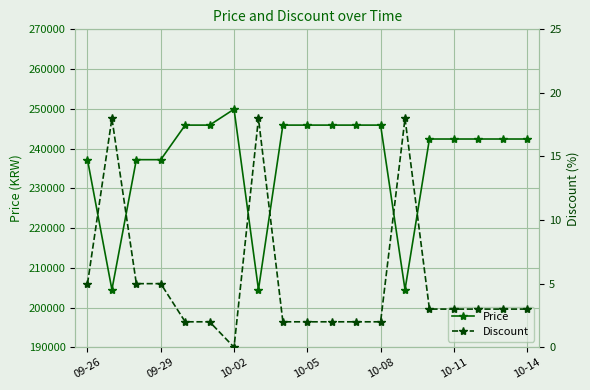

What is the highest value of the Price series?

249900